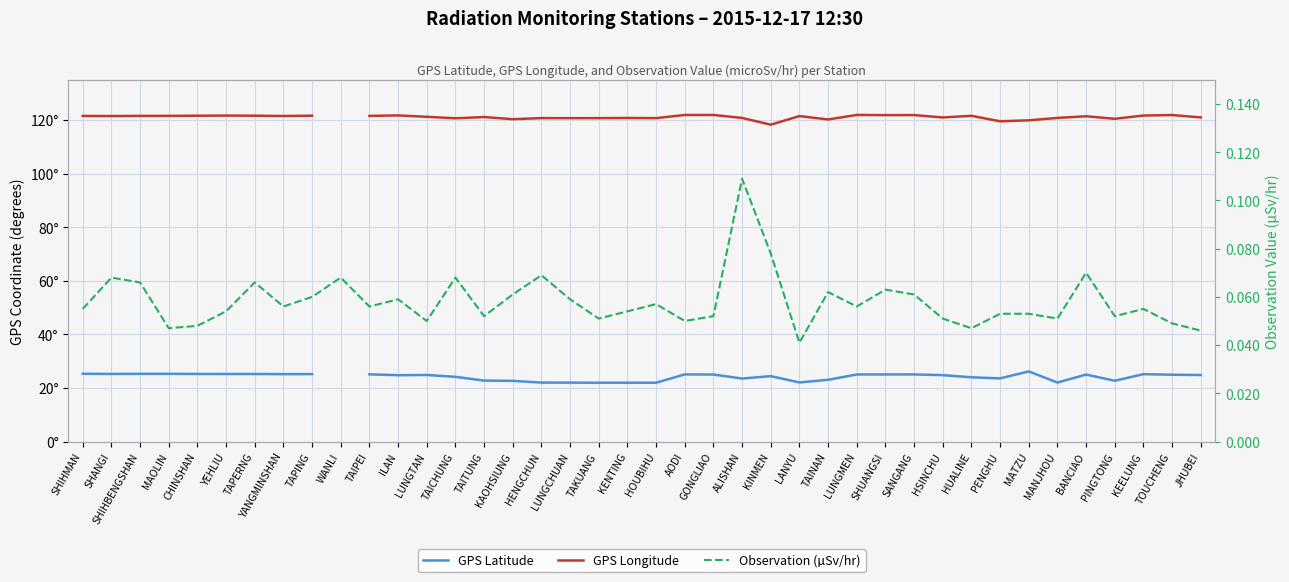

Count the number of data series in this chart.

3